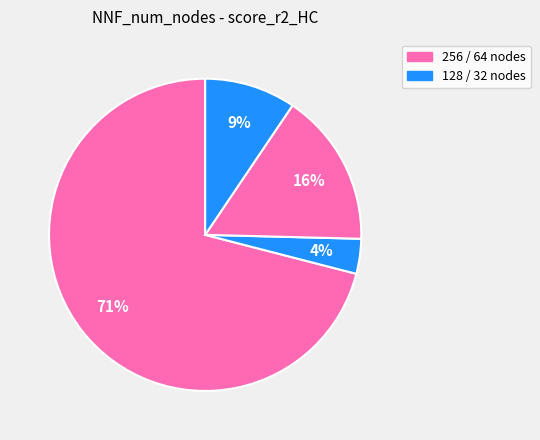

Count the number of slices in the pie.

4